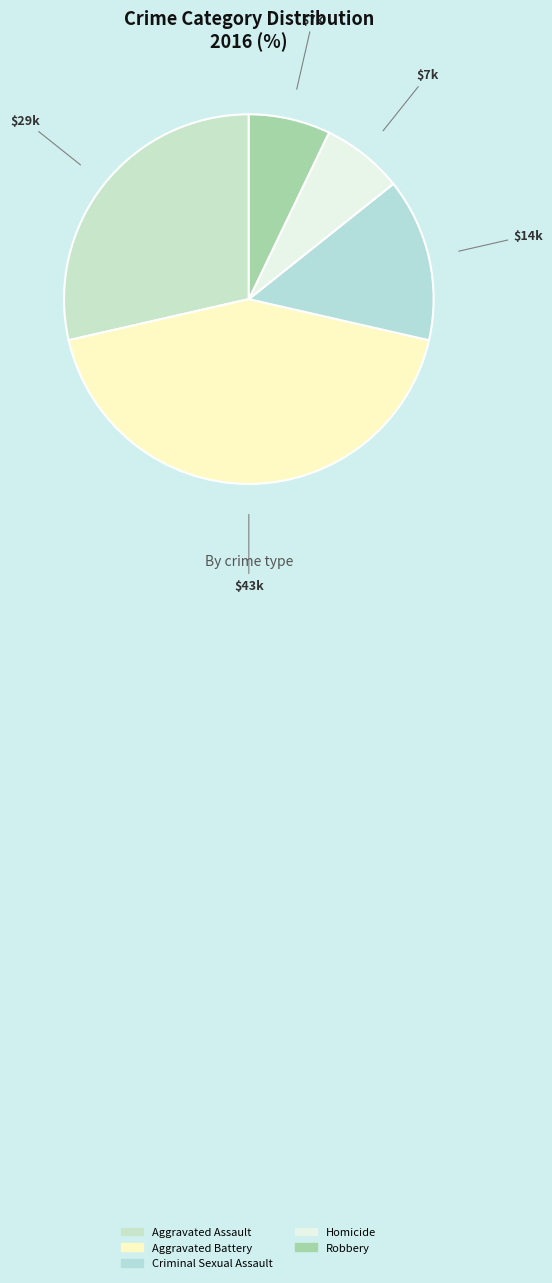

How many slices are in this pie chart?

5